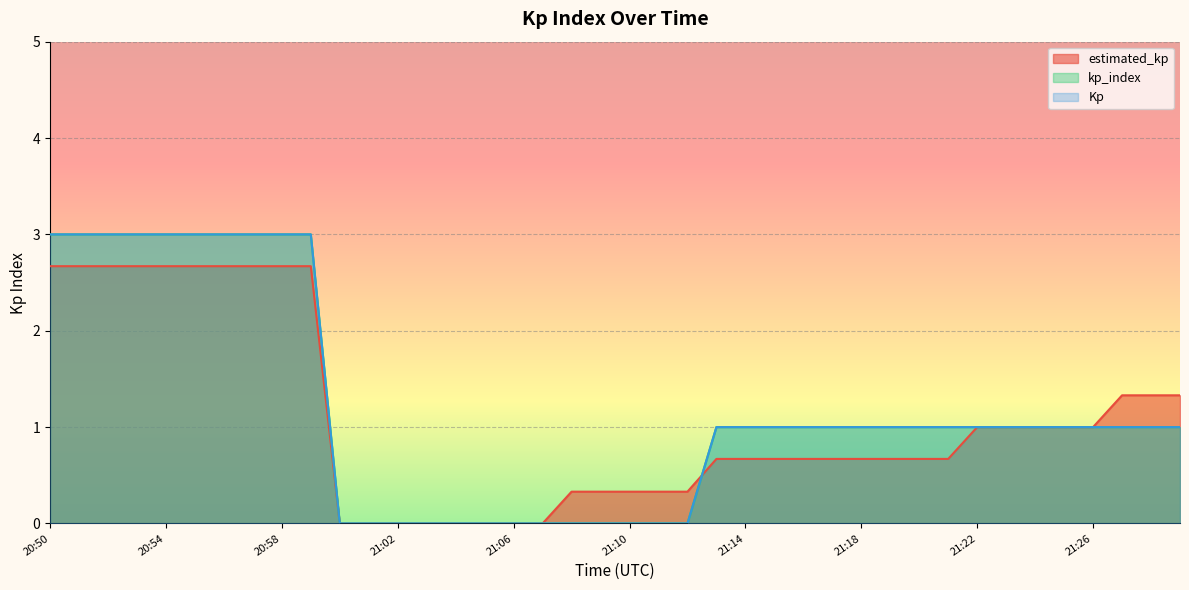

What is the difference between the highest and lowest values at 21:09?

0.3